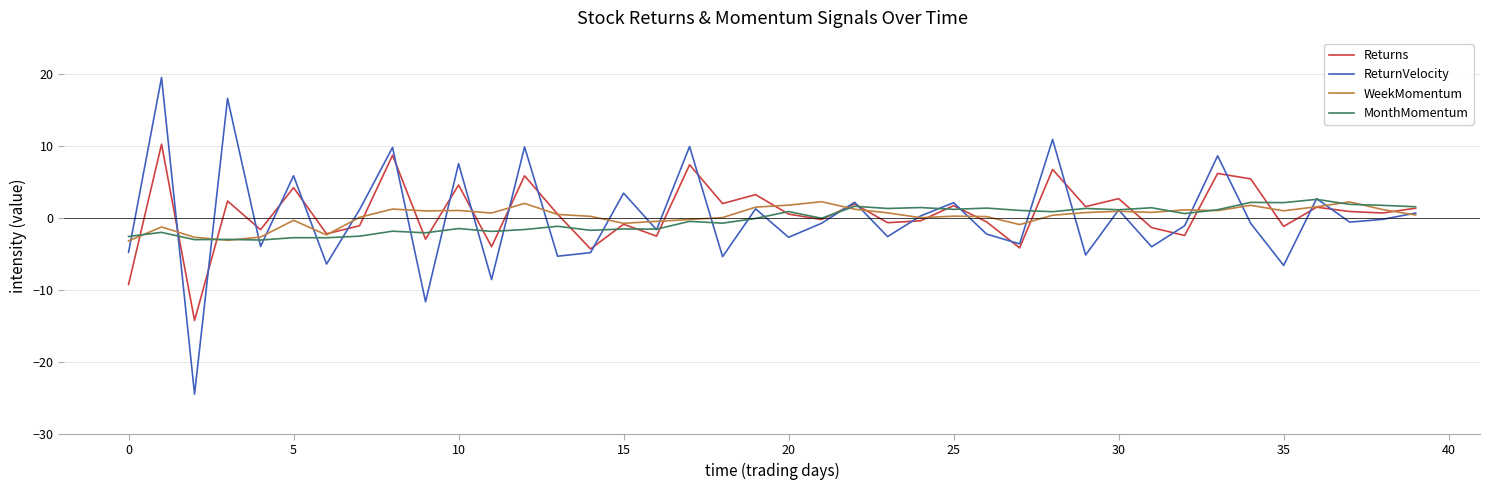

What is the highest value of the MonthMomentum series?

2.6